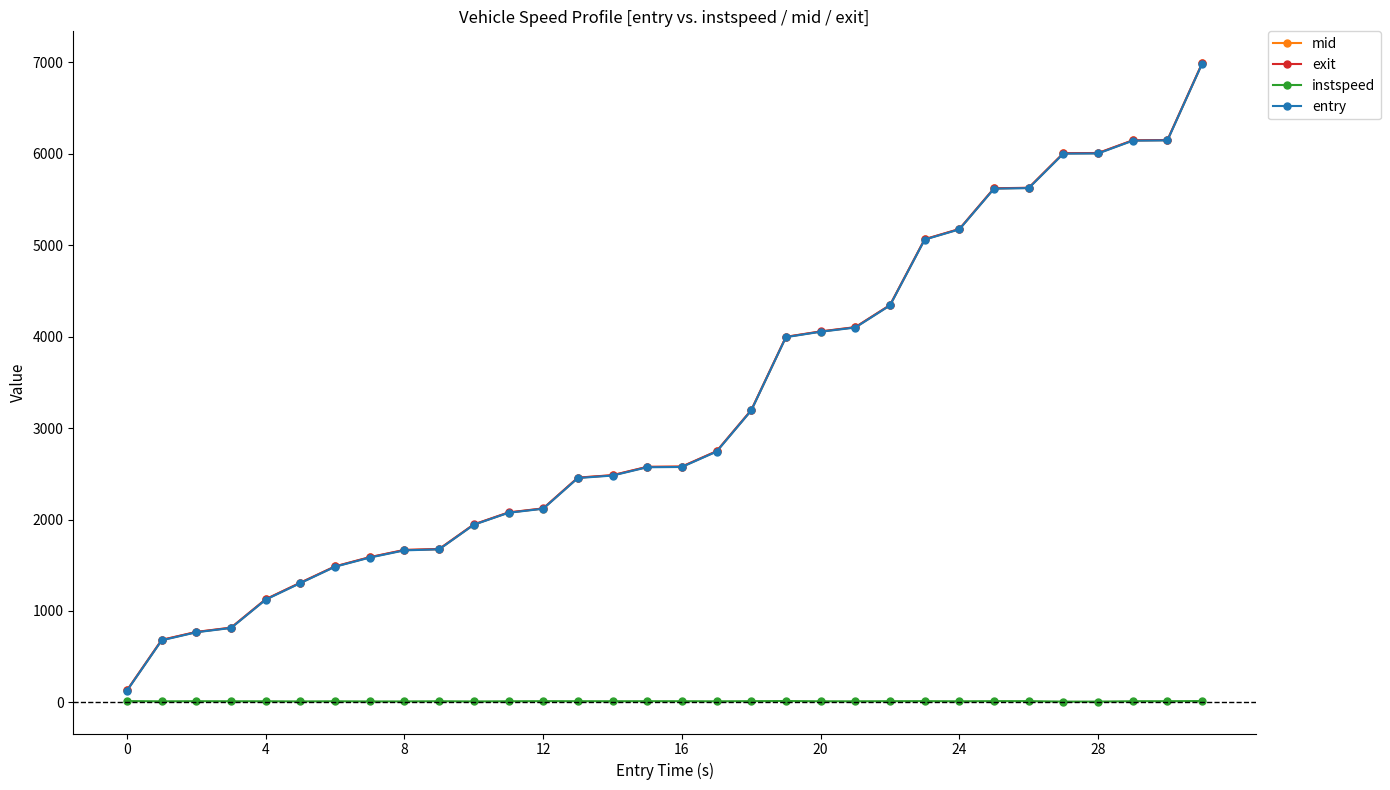

Which series has the widest spread of values?

exit